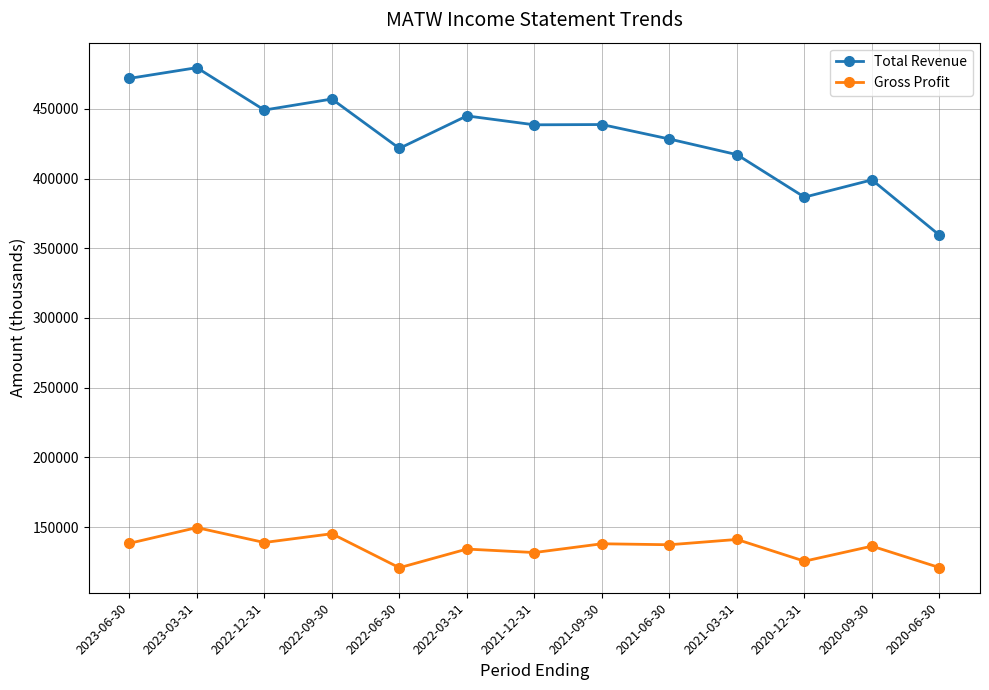

What is the value of the Gross Profit point at the 9th from the left?

137300